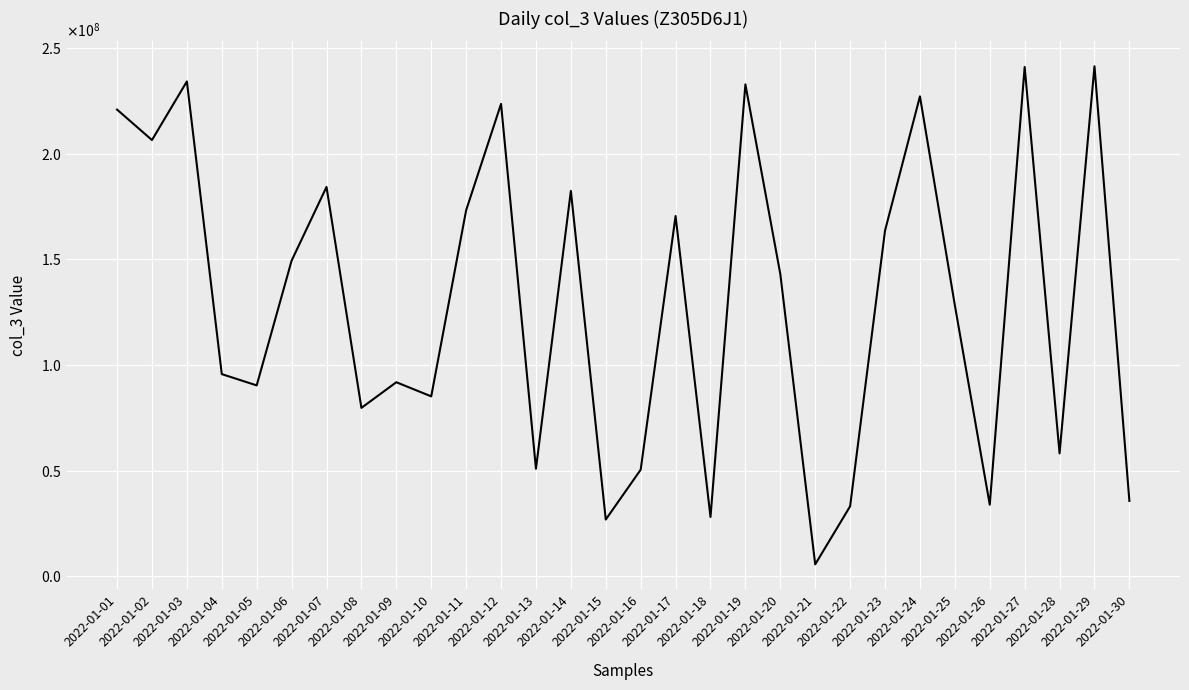

Is this an area chart (filled region under the line)?

No